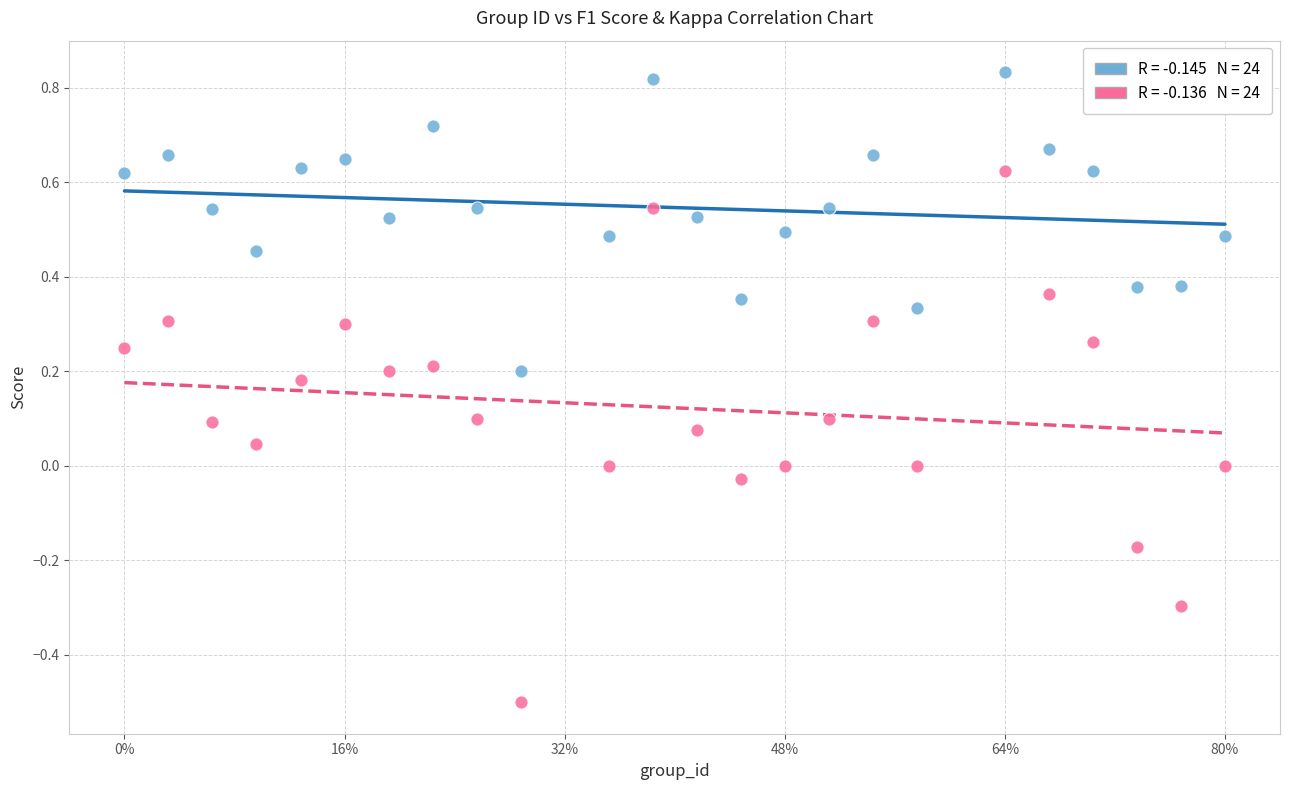

Across all data points, what is the range of X values (max minus min)?

25.0